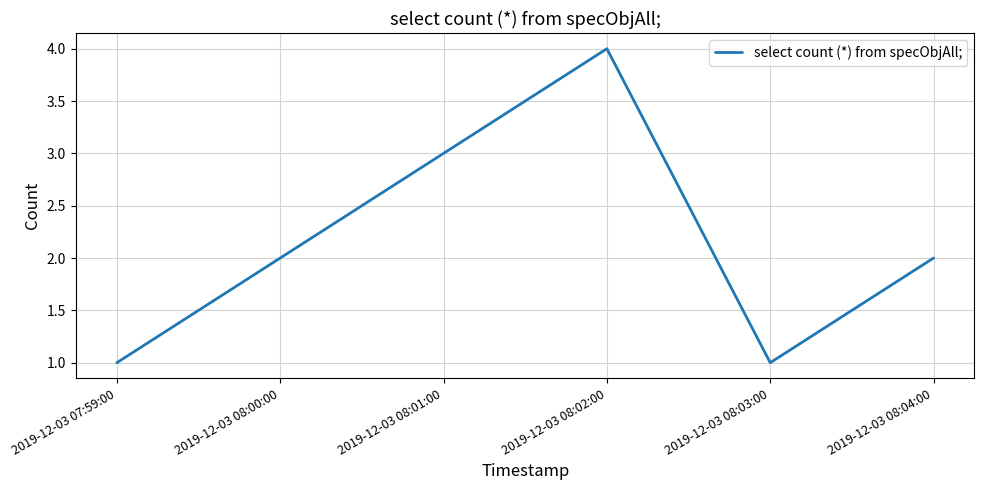

True or false: the data has more than 2 interior local peaks.

False